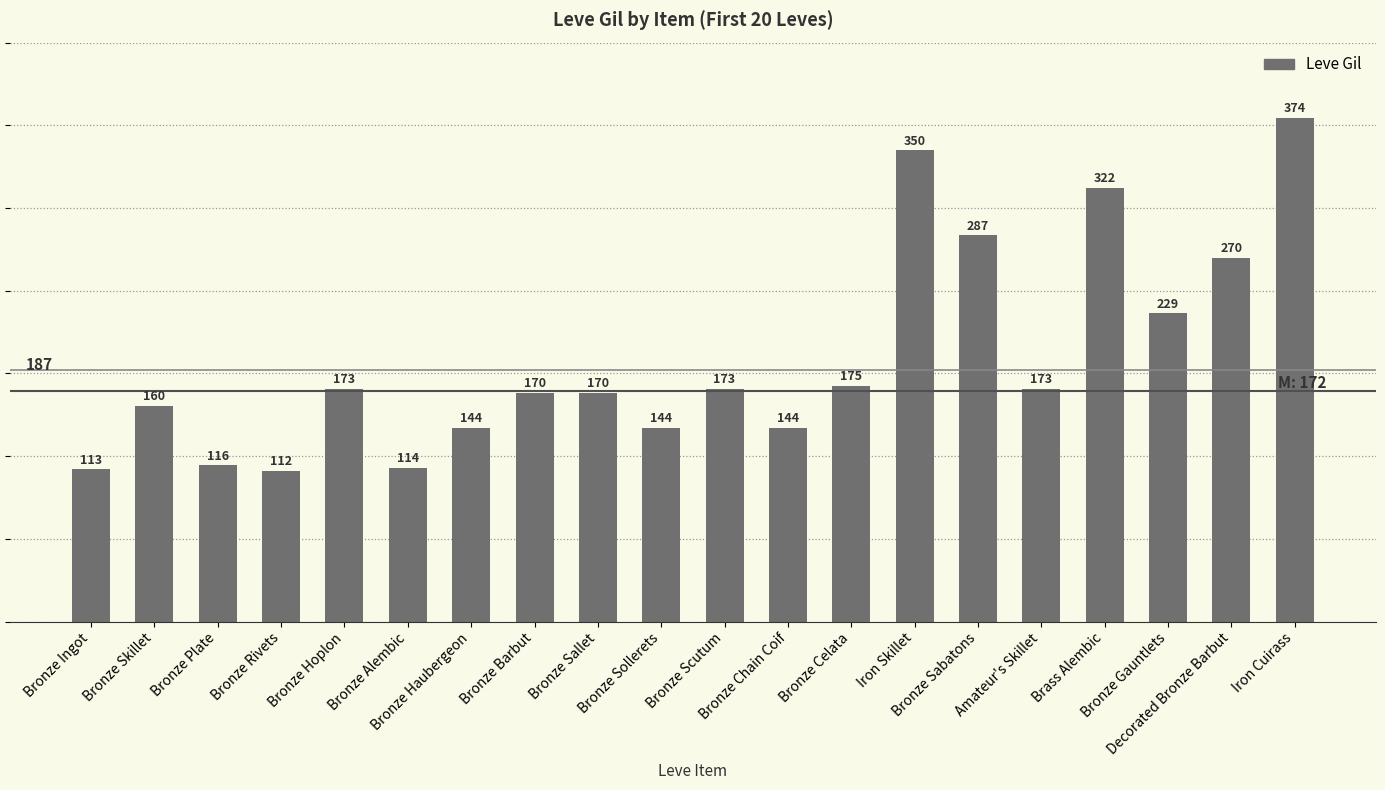

What is the sum of all values?

3913